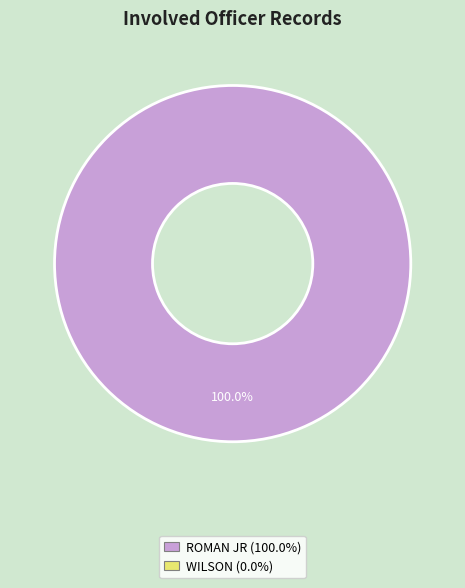

Does any single category account for the majority?

Yes